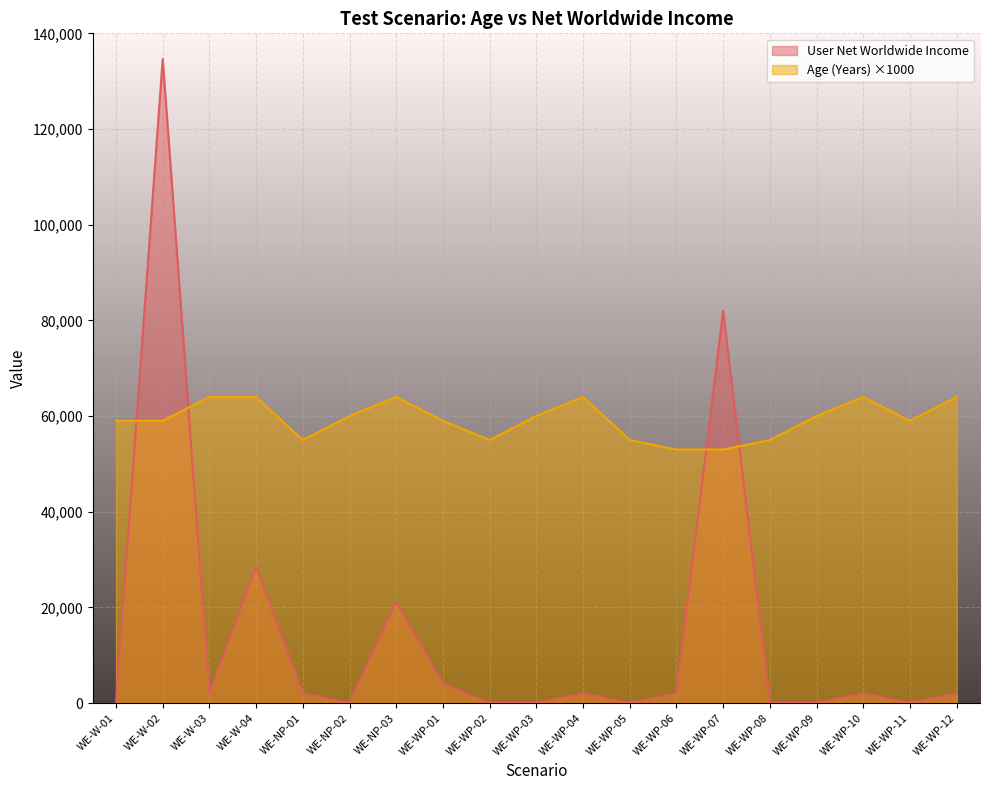

What is the difference between the second highest and minimum values in the Age (Years) series?

11000